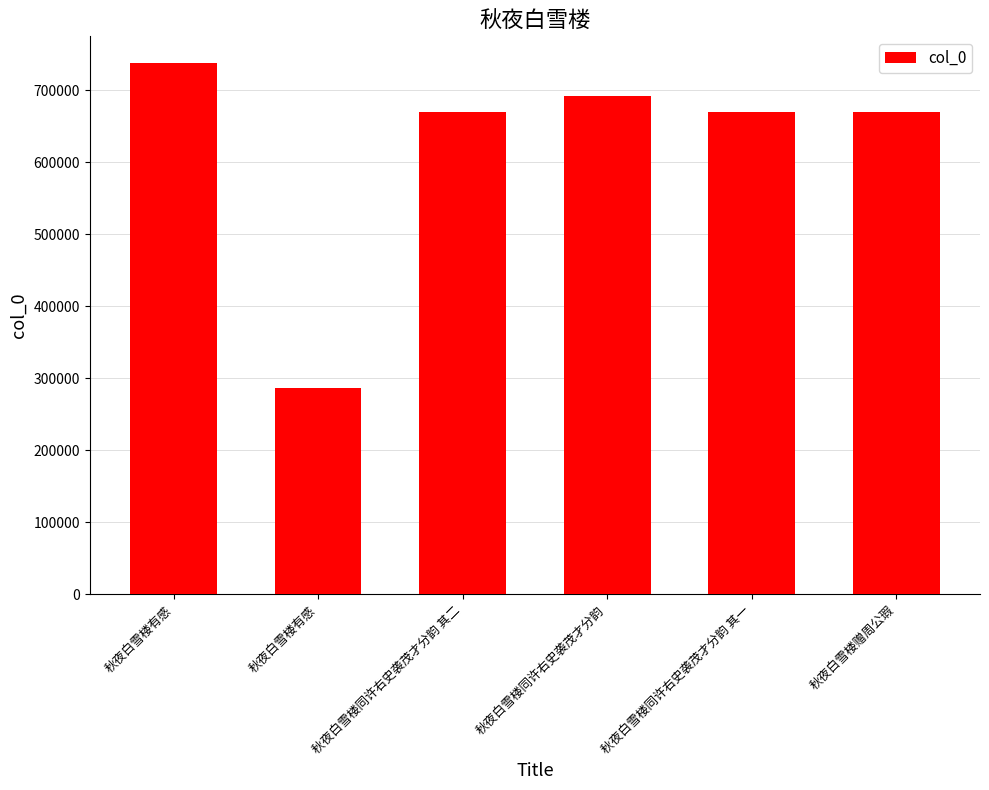

What is the label of the 5th bar from the left?

秋夜白雪楼同许右史袭茂才分韵 其一